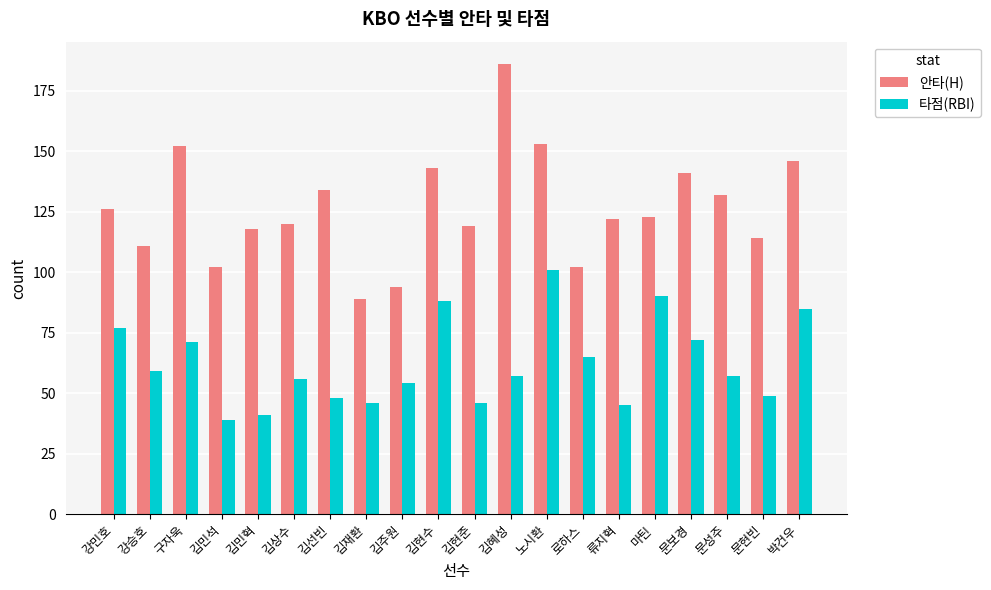

What value does the 안타(H) series have at 로하스, to the nearest 5?

100